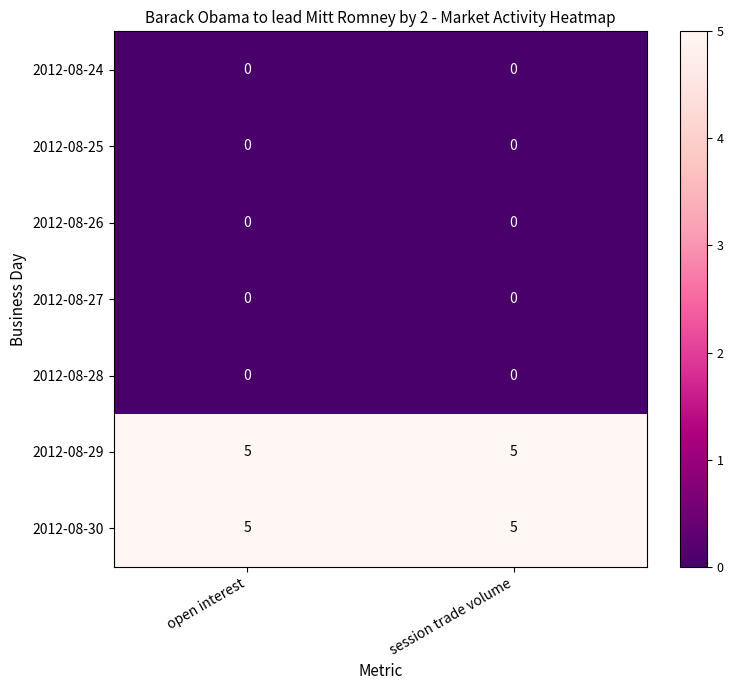

Reading right to left, what are all the values shown in this chart?

2012-08-24: session trade volume=0	open interest=0
2012-08-25: session trade volume=0	open interest=0
2012-08-26: session trade volume=0	open interest=0
2012-08-27: session trade volume=0	open interest=0
2012-08-28: session trade volume=0	open interest=0
2012-08-29: session trade volume=5	open interest=5
2012-08-30: session trade volume=5	open interest=5